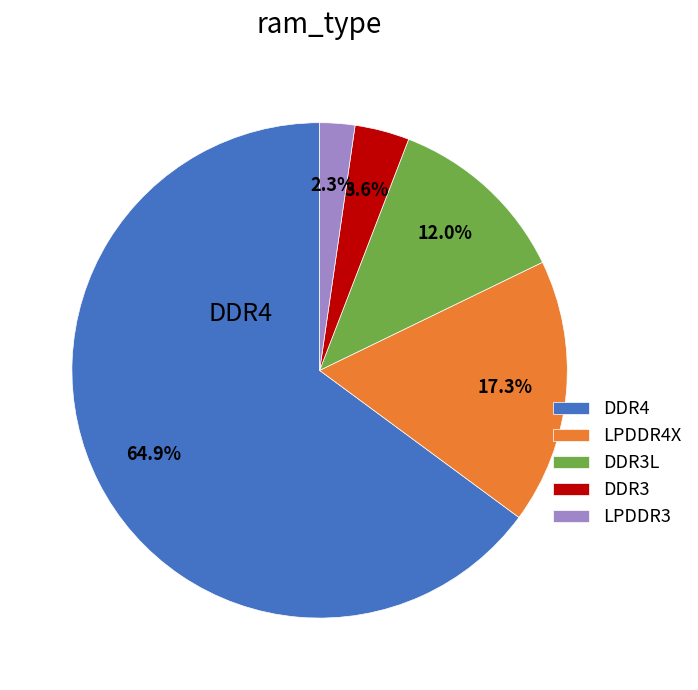

Rank the categories by value from lowest to highest.

LPDDR3, DDR3, DDR3L, LPDDR4X, DDR4